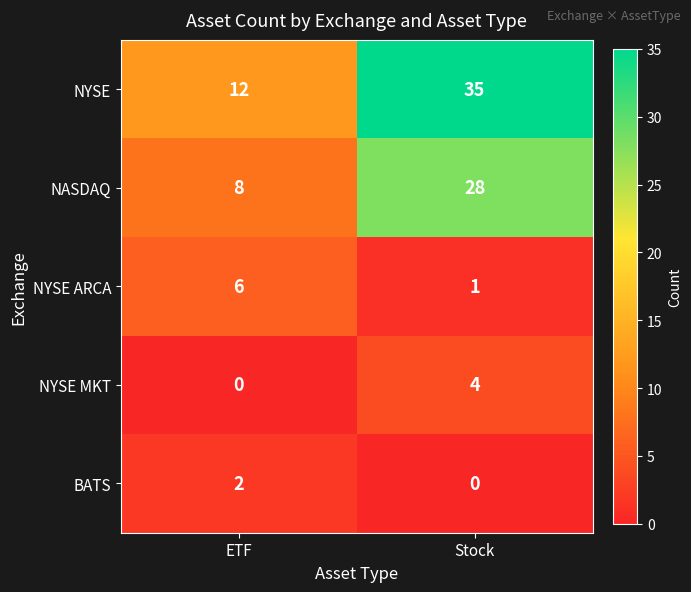

Reading left to right, transcribe all the data shown in this chart.

NYSE: 12	35
NASDAQ: 8	28
NYSE ARCA: 6	1
NYSE MKT: 0	4
BATS: 2	0